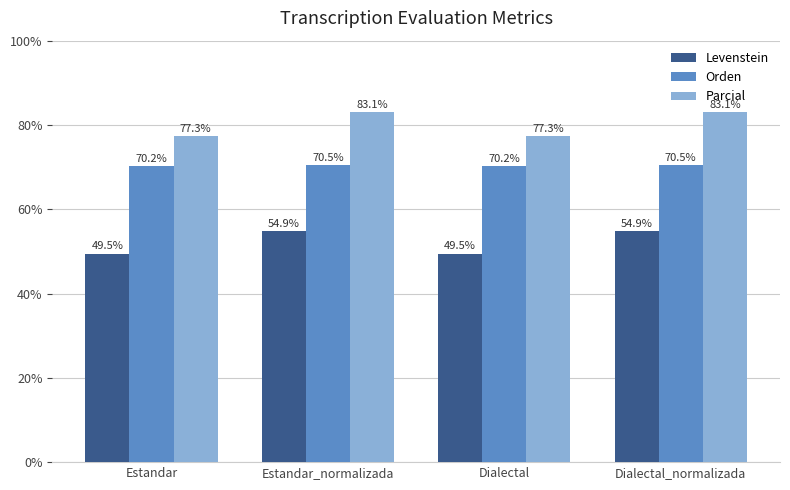

What is the value of the Parcial bar at the 2nd from the left?

83.1